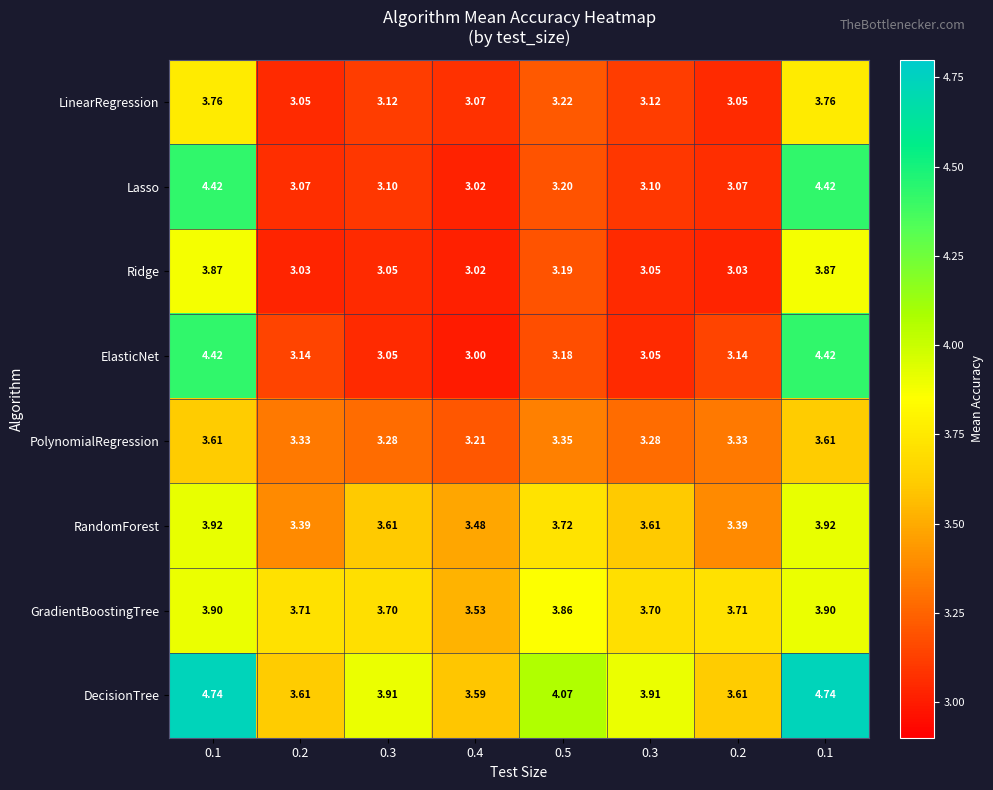

Reading left to right, transcribe all the data shown in this chart.

LinearRegression: 0.1=3.8	0.2=3.0	0.3=3.1	0.4=3.1	0.5=3.2	0.3=3.1	0.2=3.0	0.1=3.8
Lasso: 0.1=4.4	0.2=3.1	0.3=3.1	0.4=3.0	0.5=3.2	0.3=3.1	0.2=3.1	0.1=4.4
Ridge: 0.1=3.9	0.2=3.0	0.3=3.0	0.4=3.0	0.5=3.2	0.3=3.0	0.2=3.0	0.1=3.9
ElasticNet: 0.1=4.4	0.2=3.1	0.3=3.0	0.4=3.0	0.5=3.2	0.3=3.0	0.2=3.1	0.1=4.4
PolynomialRegression: 0.1=3.6	0.2=3.3	0.3=3.3	0.4=3.2	0.5=3.4	0.3=3.3	0.2=3.3	0.1=3.6
RandomForest: 0.1=3.9	0.2=3.4	0.3=3.6	0.4=3.5	0.5=3.7	0.3=3.6	0.2=3.4	0.1=3.9
GradientBoostingTree: 0.1=3.9	0.2=3.7	0.3=3.7	0.4=3.5	0.5=3.9	0.3=3.7	0.2=3.7	0.1=3.9
DecisionTree: 0.1=4.7	0.2=3.6	0.3=3.9	0.4=3.6	0.5=4.1	0.3=3.9	0.2=3.6	0.1=4.7